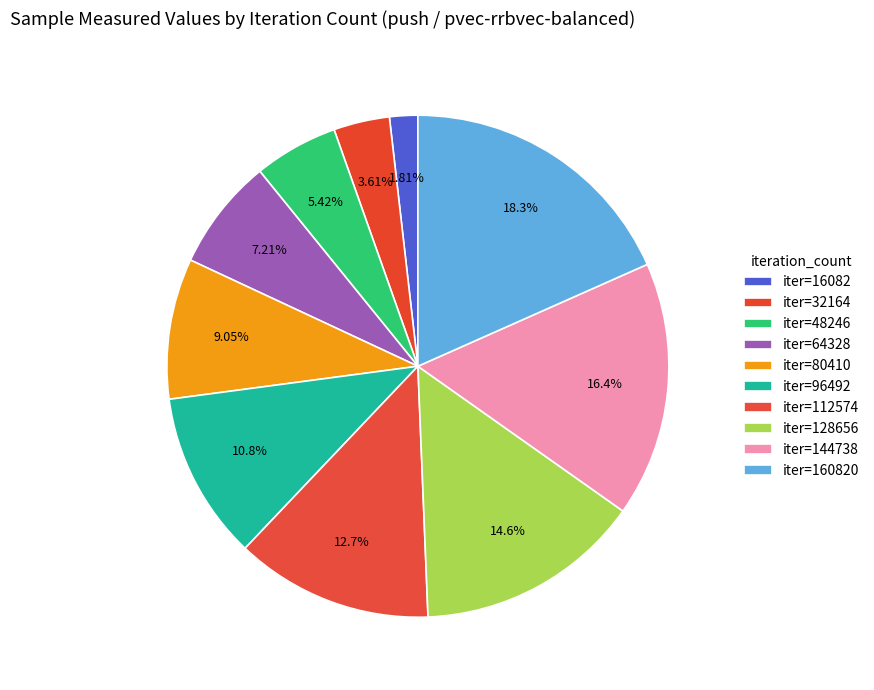

To the nearest percent, what is the difference between the largest and smallest slice percentages?

17%